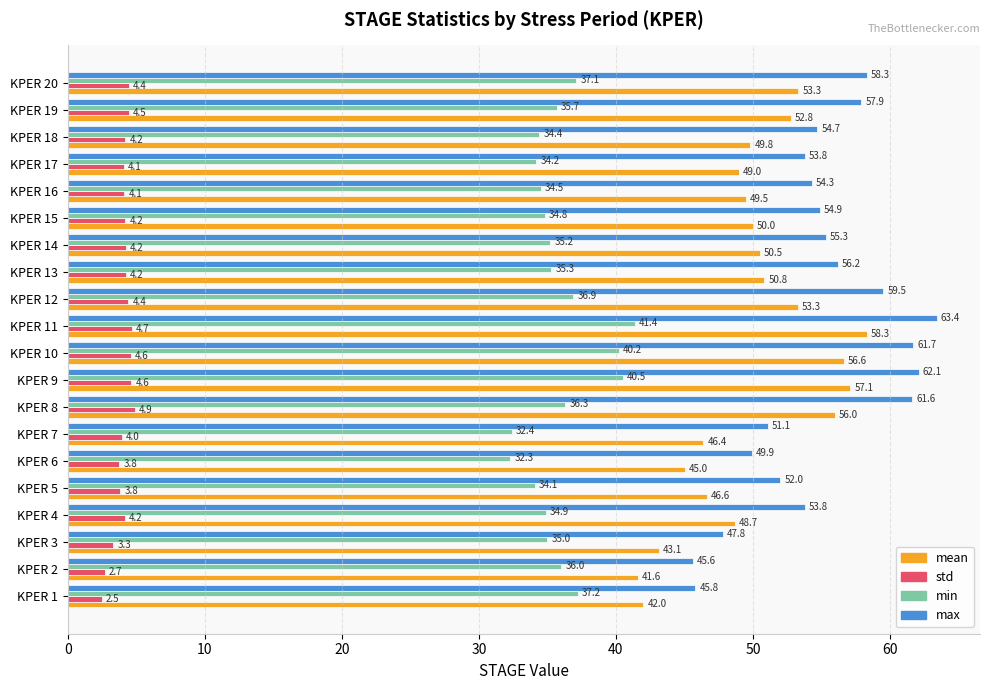

What are all the series names shown in the legend?

mean, std, min, max